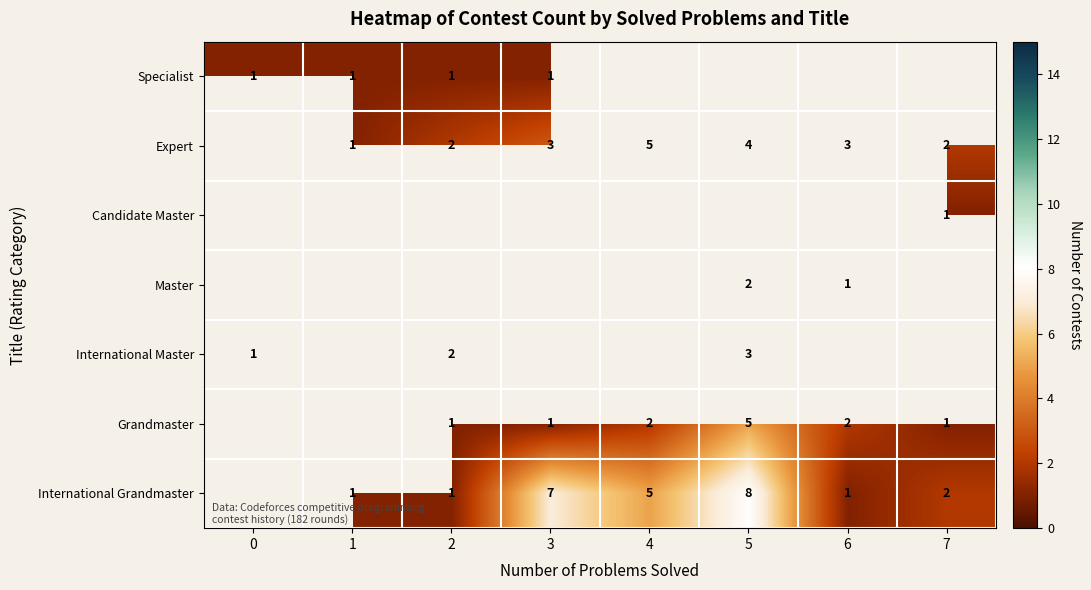

What is the sum of the International Master values at 2 and 0?

3